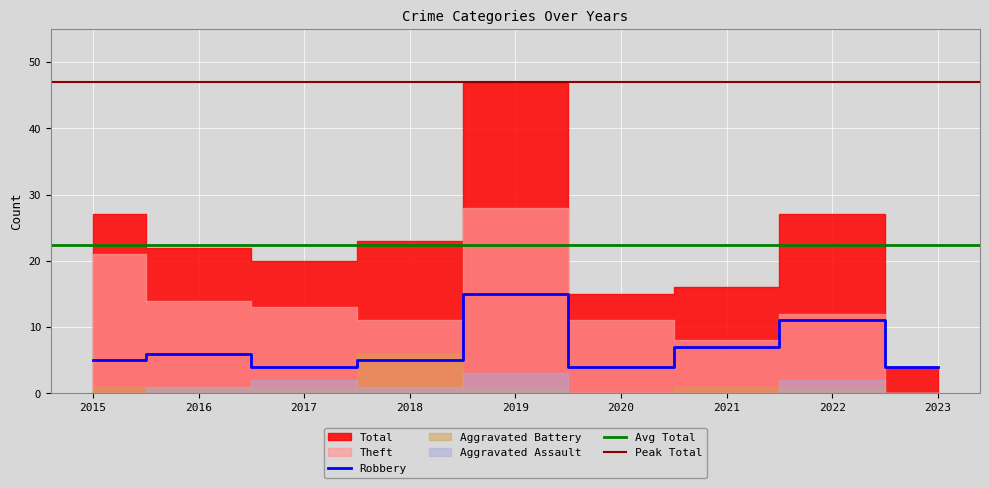

What is the sum of the Theft values at 2023 and 2015?

21